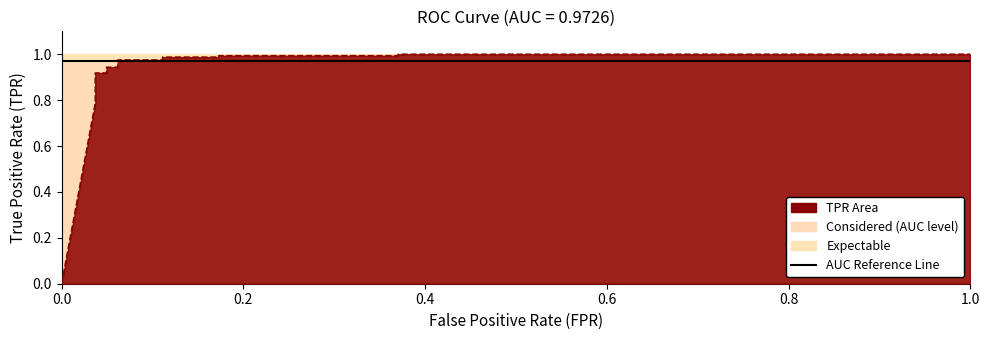

After their last crossing, which series has the higher values: tpr or roc_auc?

tpr